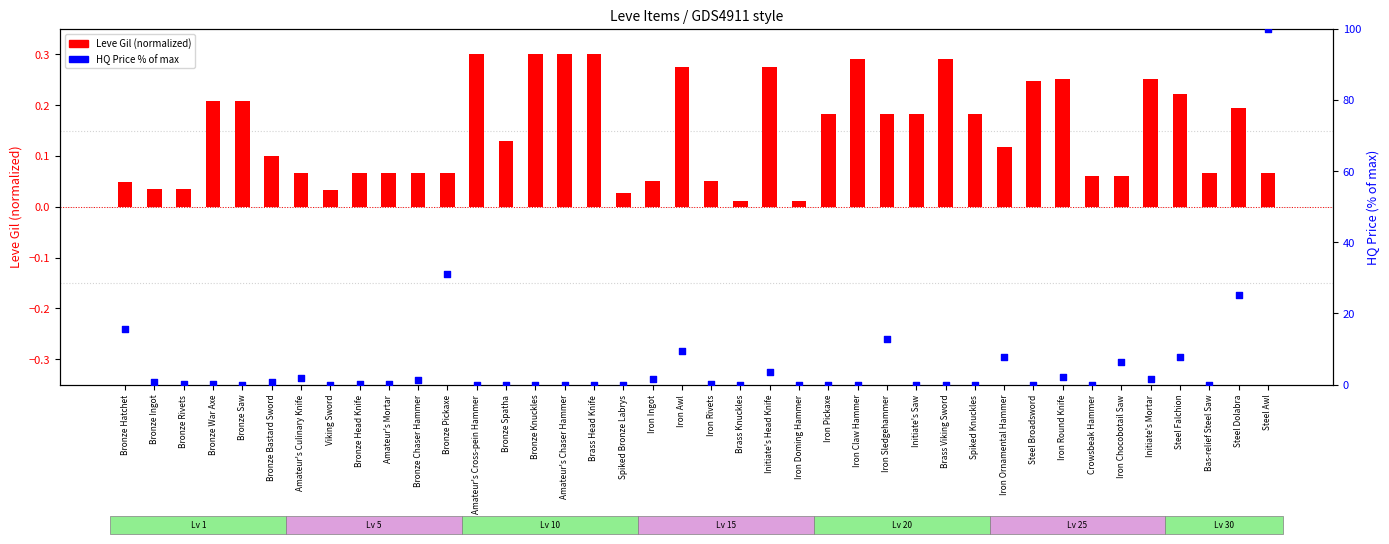

Which series has the widest spread of Y values?

HQ Price % of max